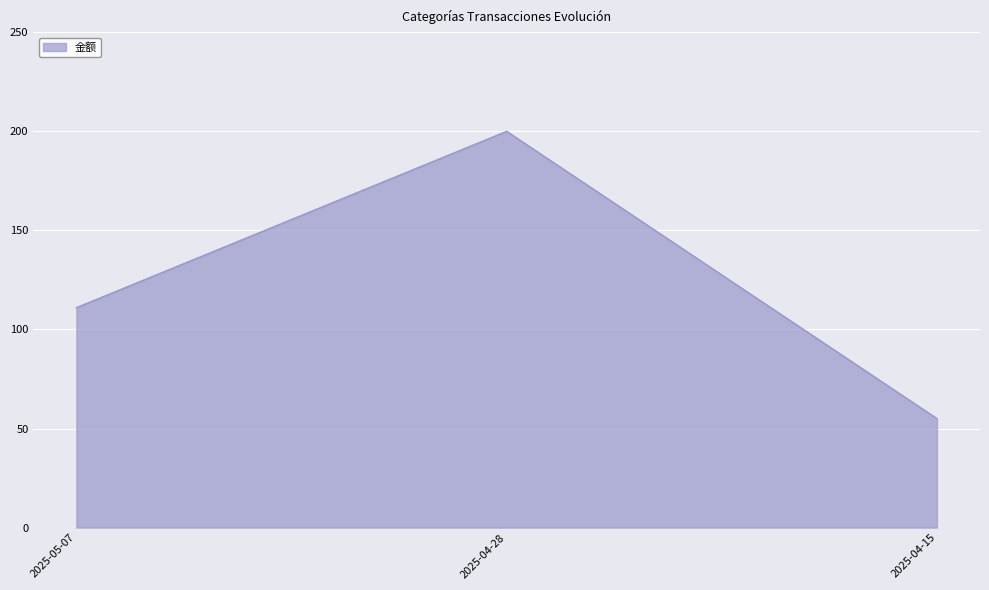

Between 2025-05-07 and 2025-04-15, which is larger?

2025-05-07